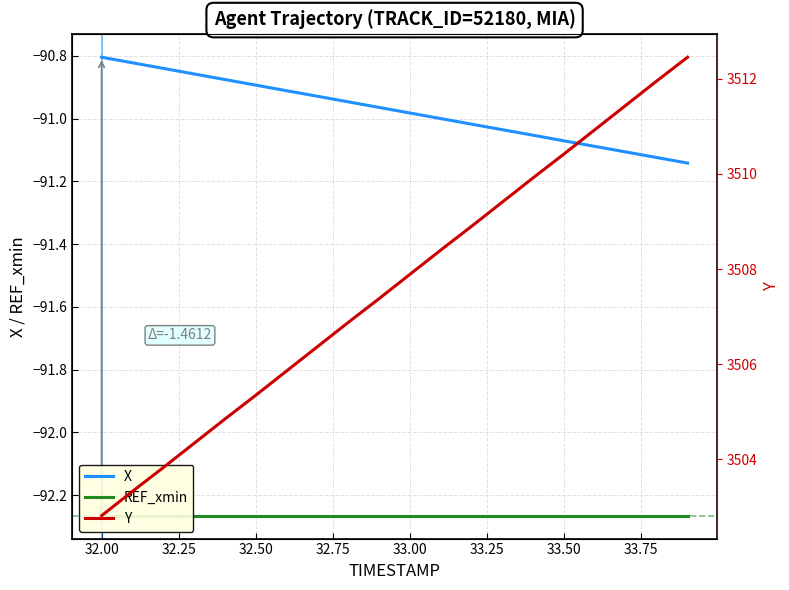

True or false: REF_xmin and X cross at least once.

False